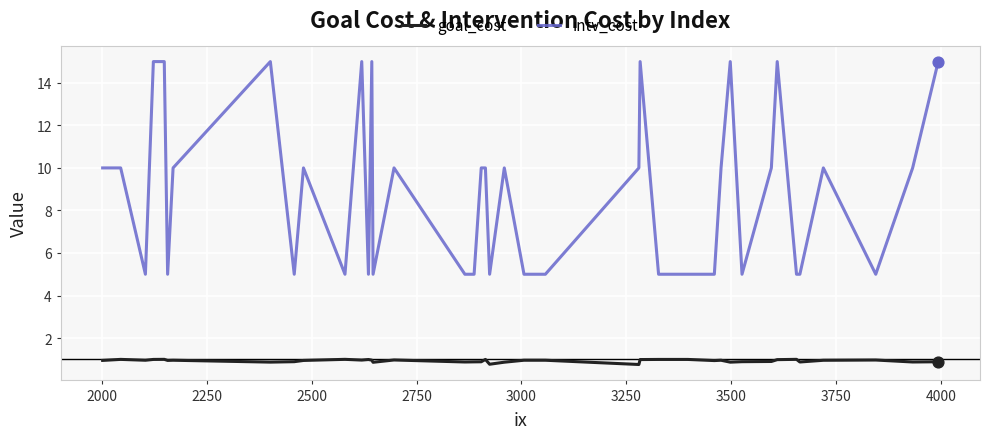

Which series has the largest range (max minus min)?

intv_cost